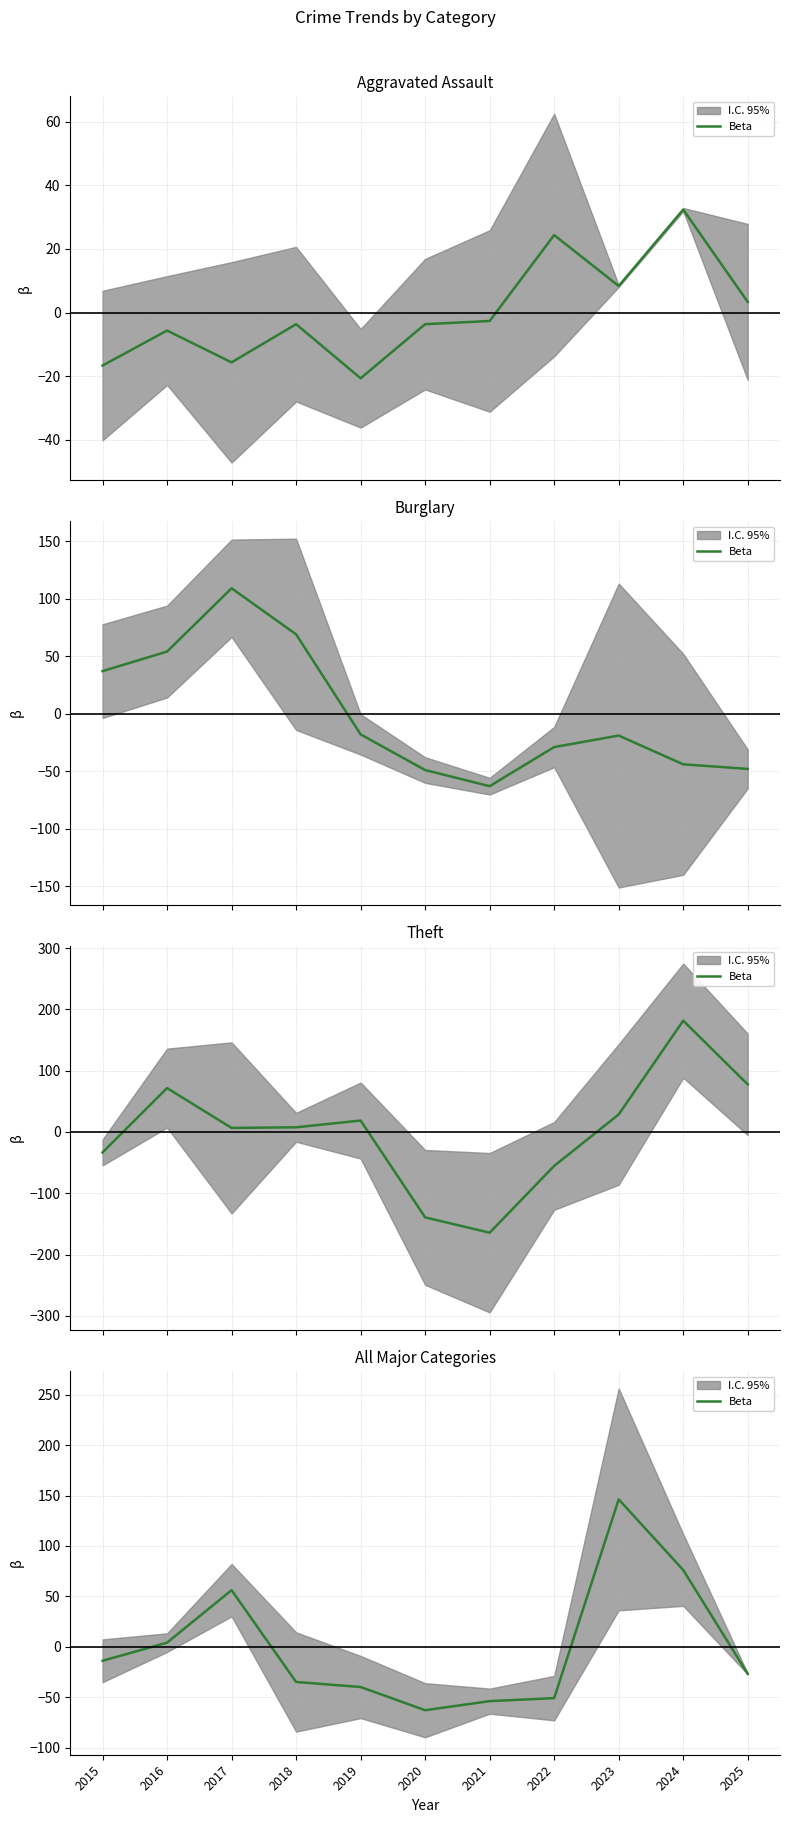

What is the difference between the maximum and minimum values?

209.0